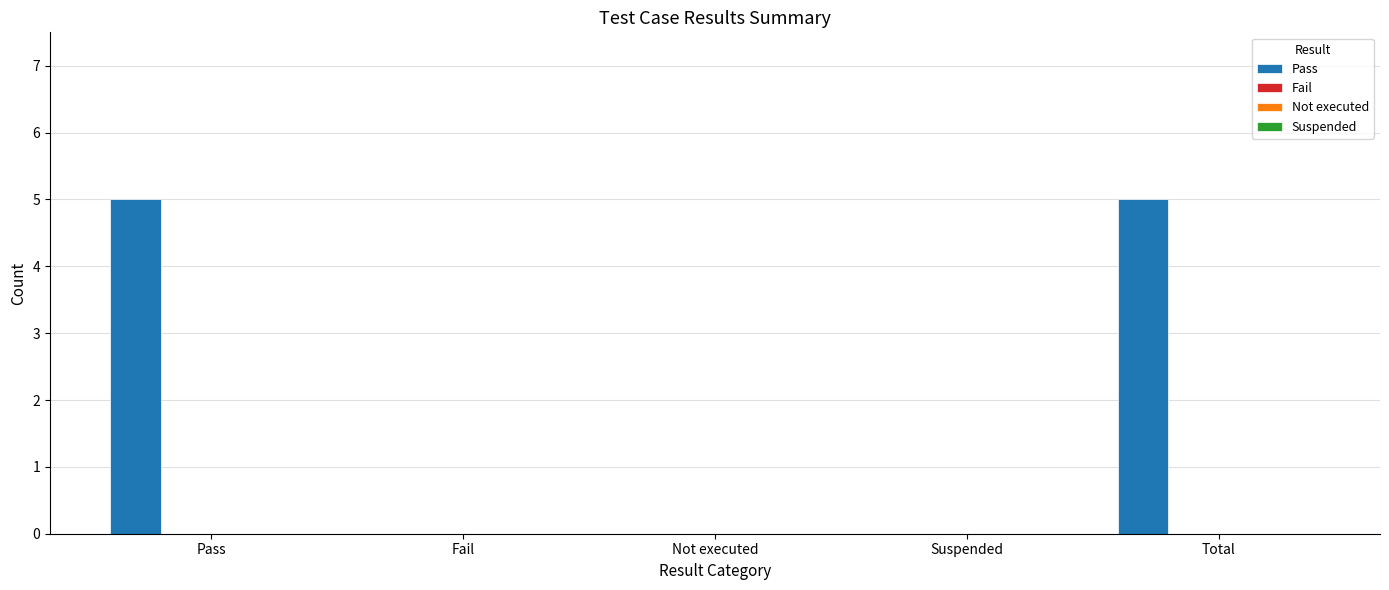

What is the sum of all values?

10